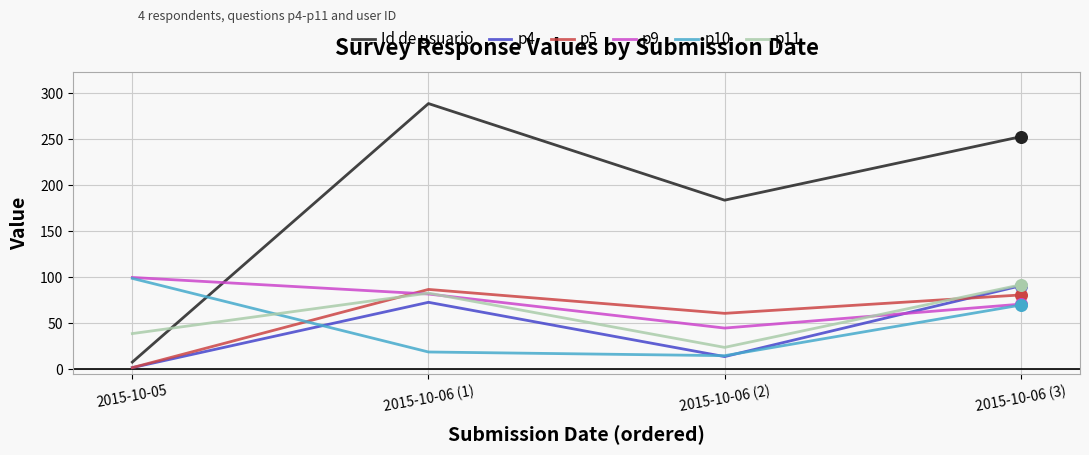

Is the value of p9 at 2015-10-06 (3) greater than the value of p10 at 2015-10-06 (2)?

Yes